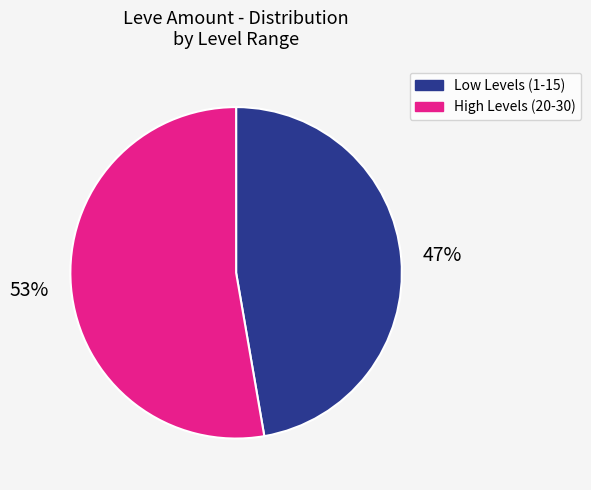

Is there a majority slice in this chart?

Yes